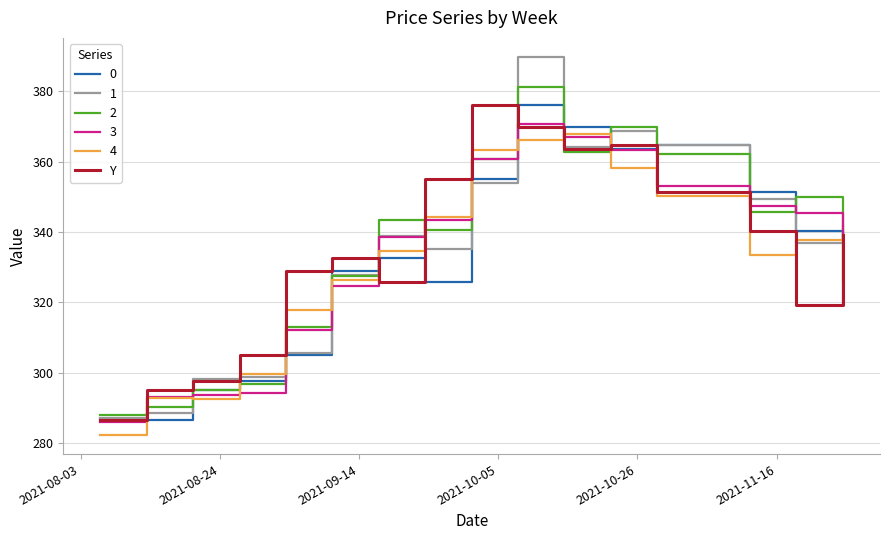

What is the smallest value displayed?

282.3